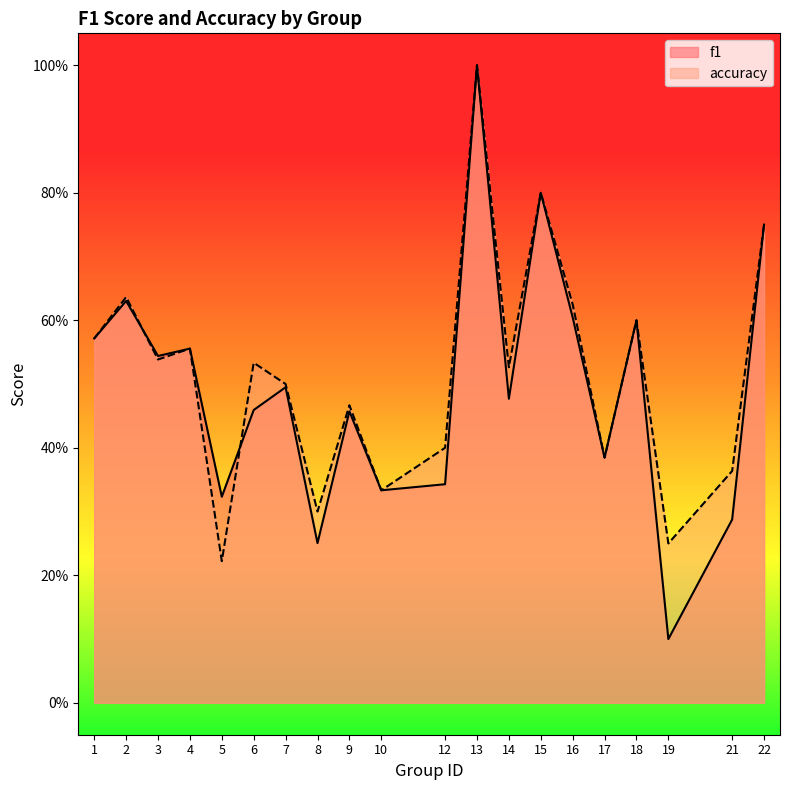

What is the sum of all accuracy values?

10.4